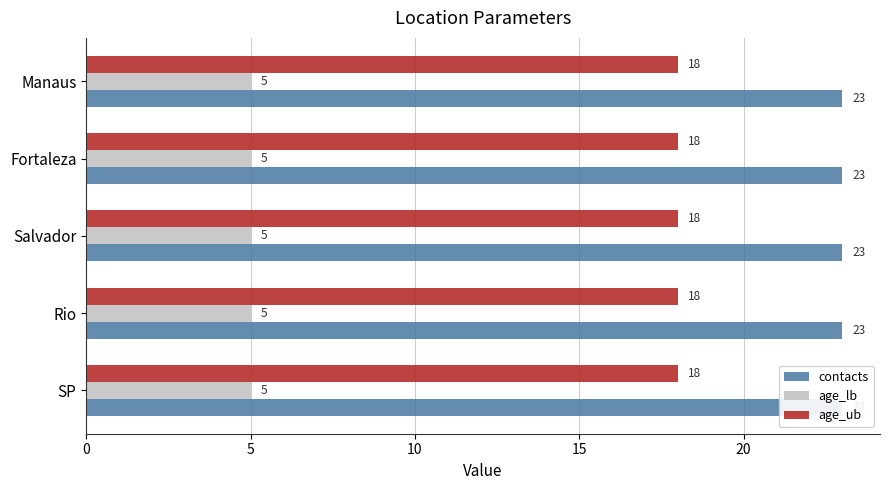

What are all the series names shown in the legend?

contacts, age_lb, age_ub